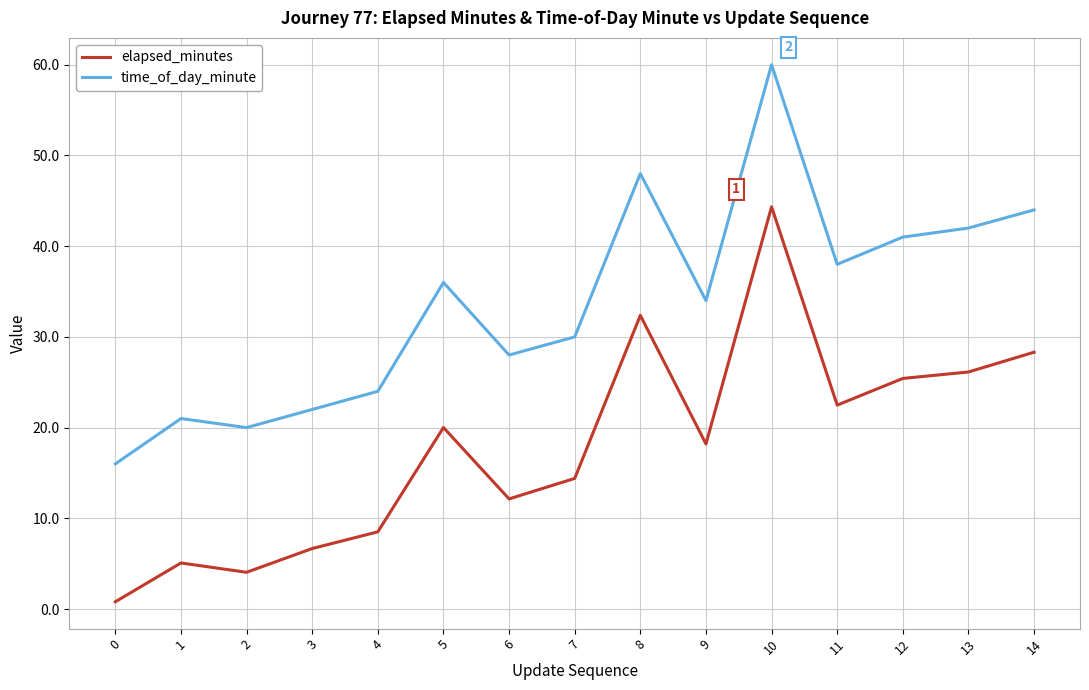

Which series has the largest total across all categories?

time_of_day_minute